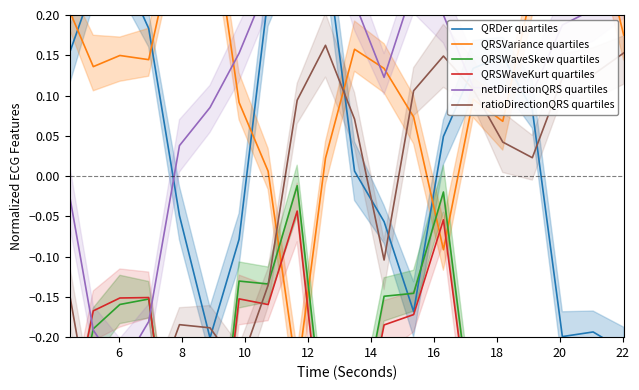

In QRSWaveSkew quartiles, how many points are higher than both neighbors (excluding endpoints)?

4